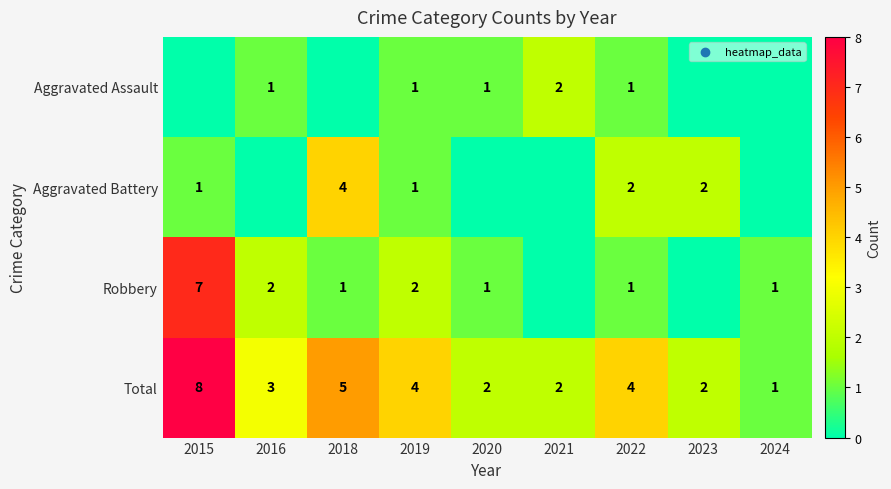

At which category does the chart reach its minimum across all series?

2015